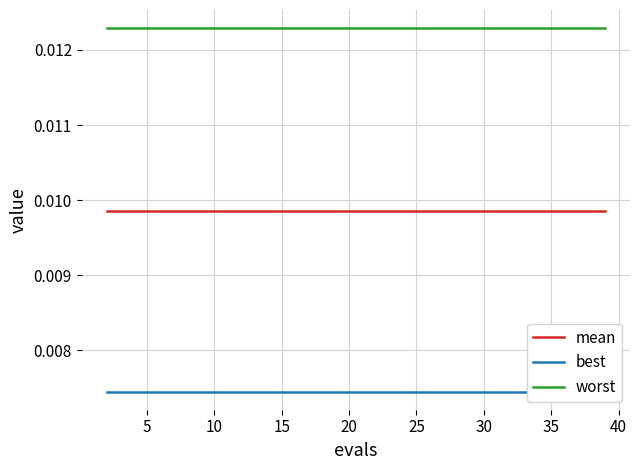

True or false: worst and mean intersect in this chart.

False